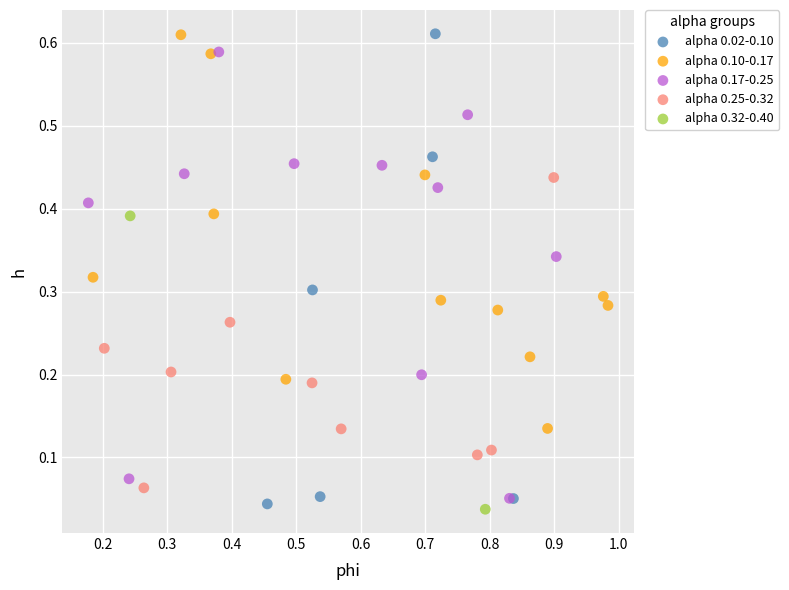

What are all the series names shown in the legend?

alpha 0.02-0.10, alpha 0.10-0.17, alpha 0.17-0.25, alpha 0.25-0.32, alpha 0.32-0.40